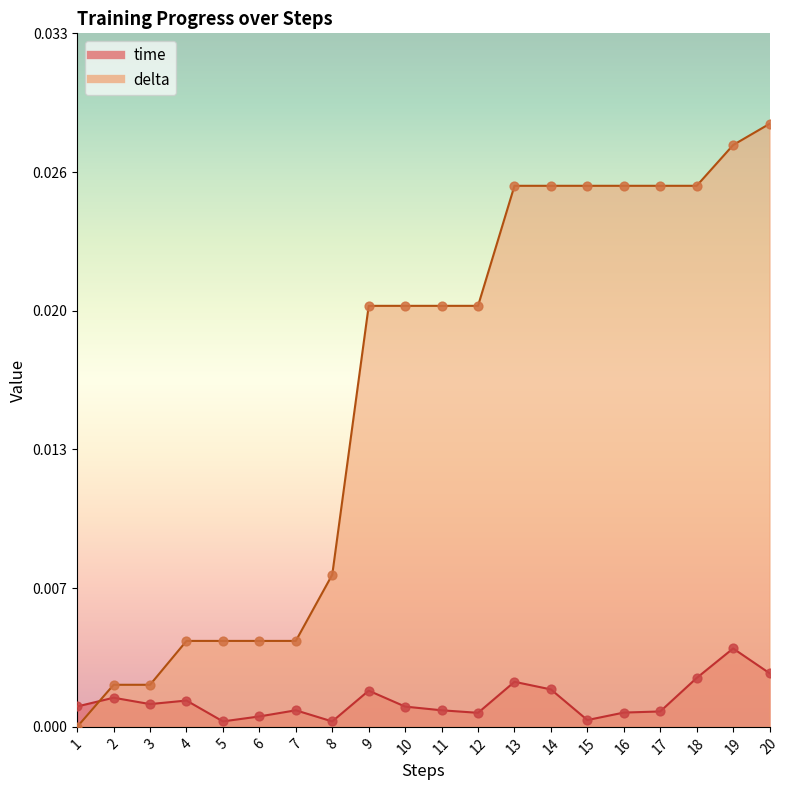

At how many categories does at least one series exceed 0?

20